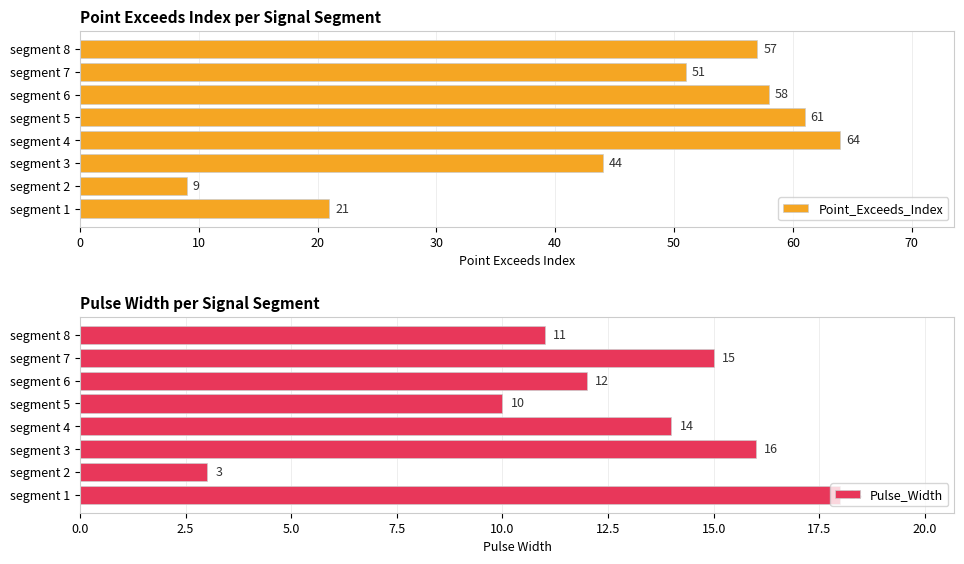

How many values in the Pulse_Width series exceed 14?

3